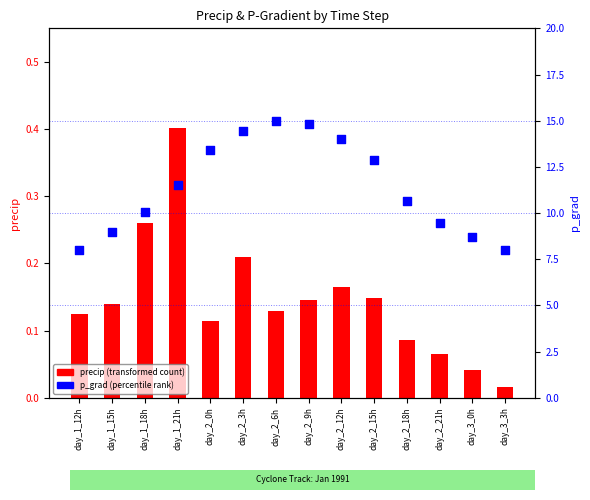

Is the value of p_grad (percentile rank) at day_3_0h greater than the value of precip (transformed count) at day_2_15h?

Yes